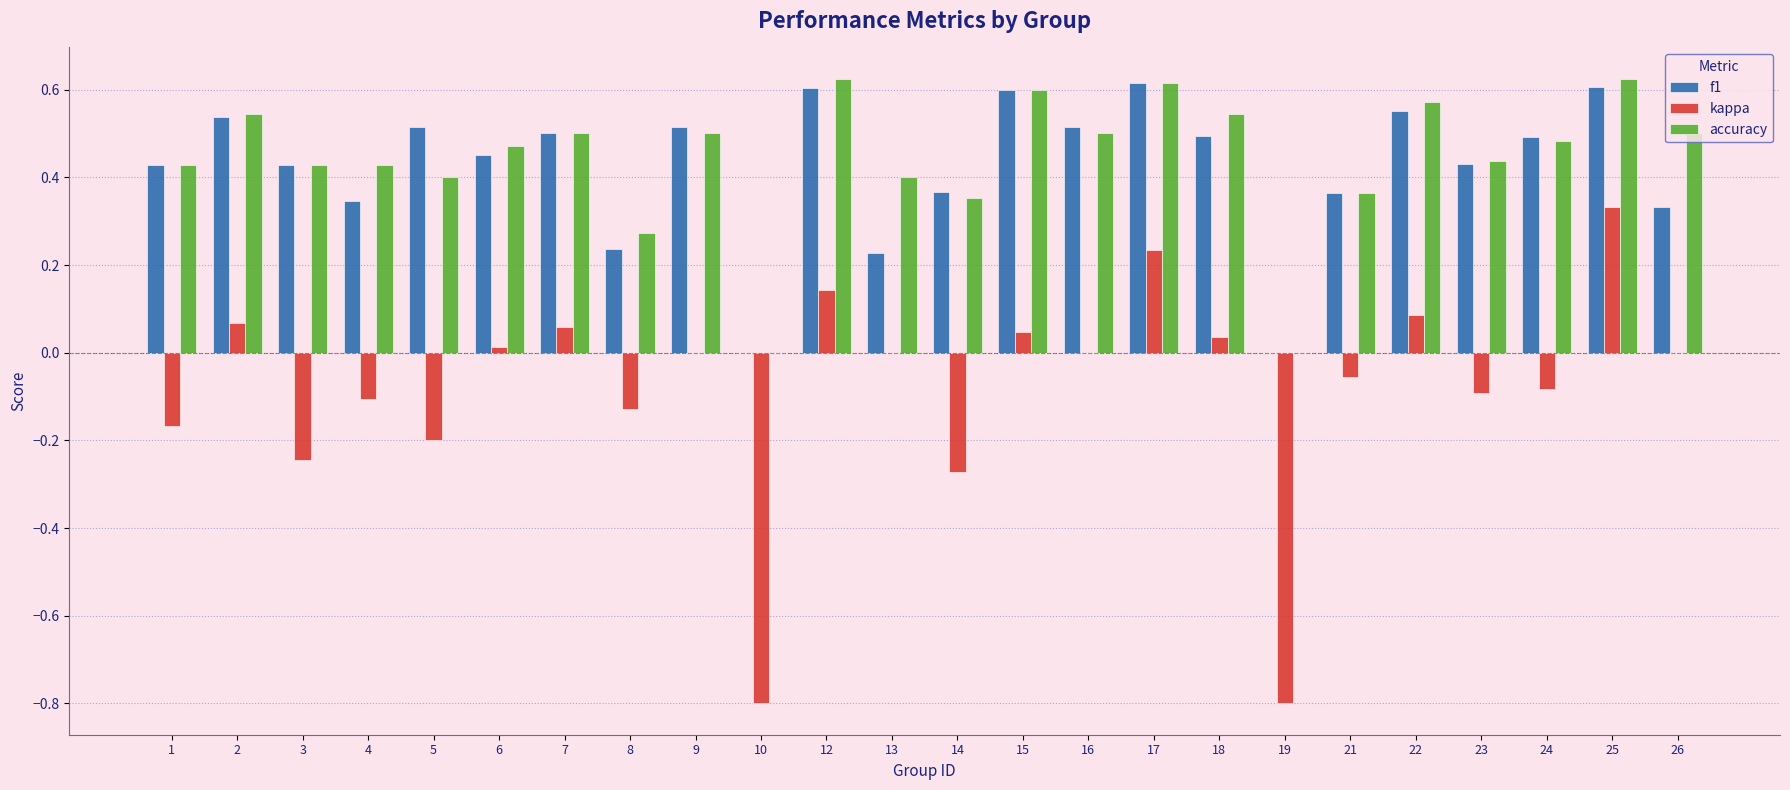

True or false: accuracy has a value of 0.1 at 4.

False